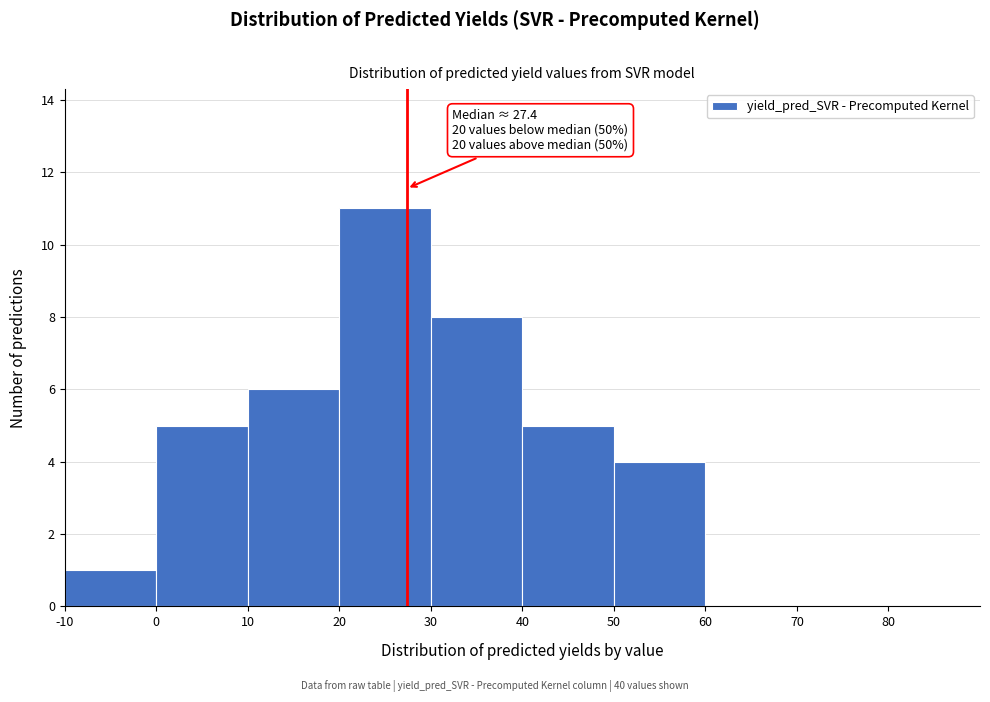

Which range on the x-axis has the tallest bar?

20 to 30